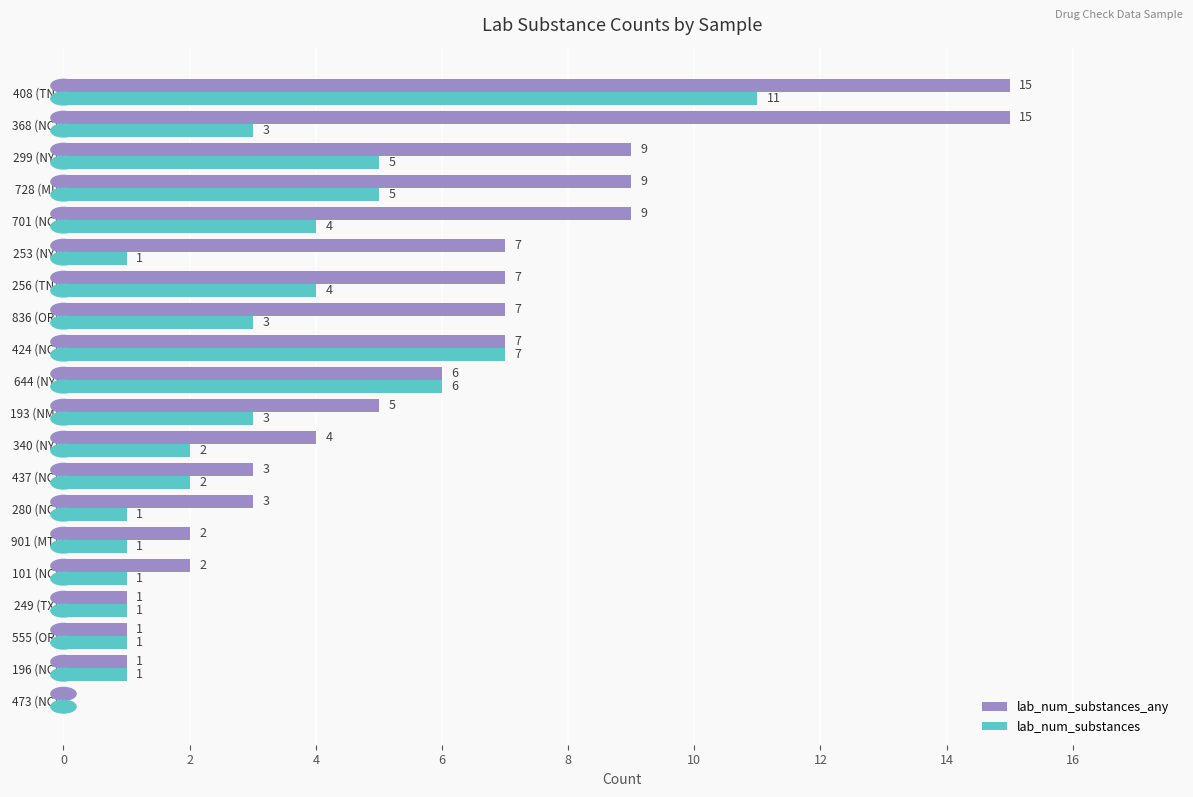

The value of lab_num_substances_any at 473 (NC) is 0. True or false?

True